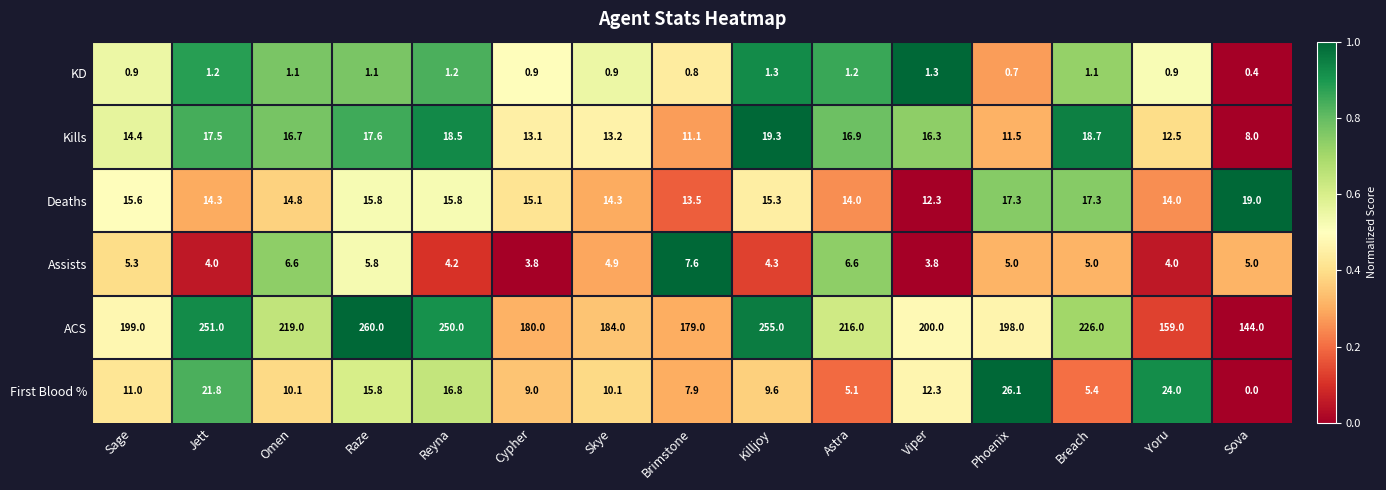

How many distinct data groups are displayed?

6